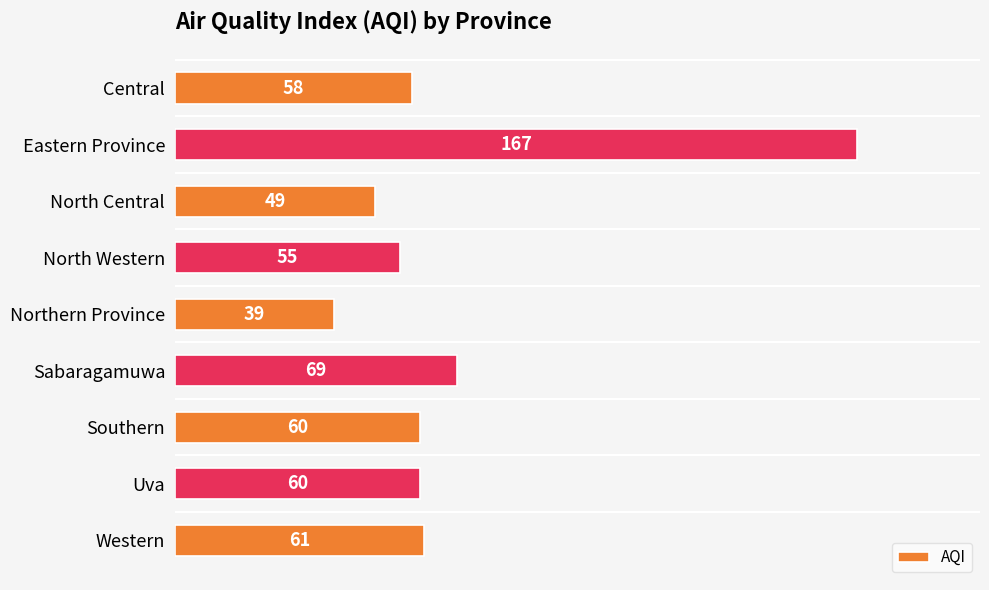

Reading bottom to top, what are all the values shown in this chart?

Western=61	Uva=60	Southern=60	Sabaragamuwa=69	Northern Province=39	North Western=55	North Central=49	Eastern Province=167	Central=58